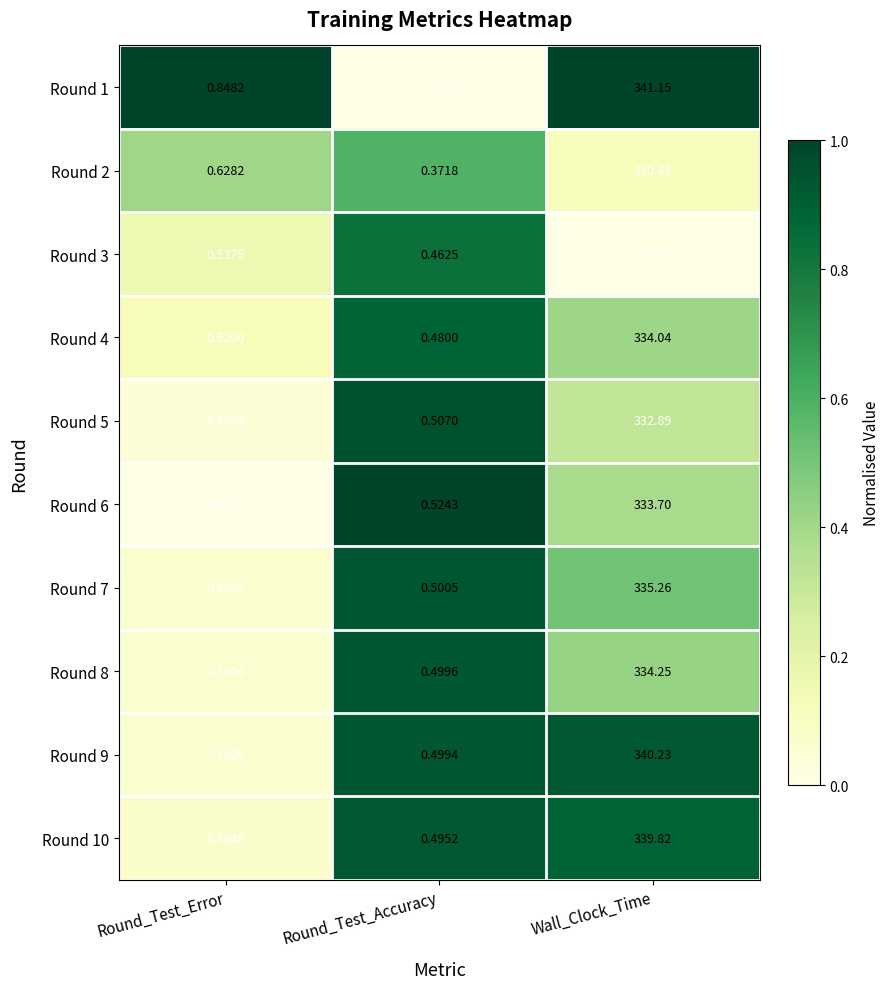

At which category is the sum across all series the highest?

Wall_Clock_Time